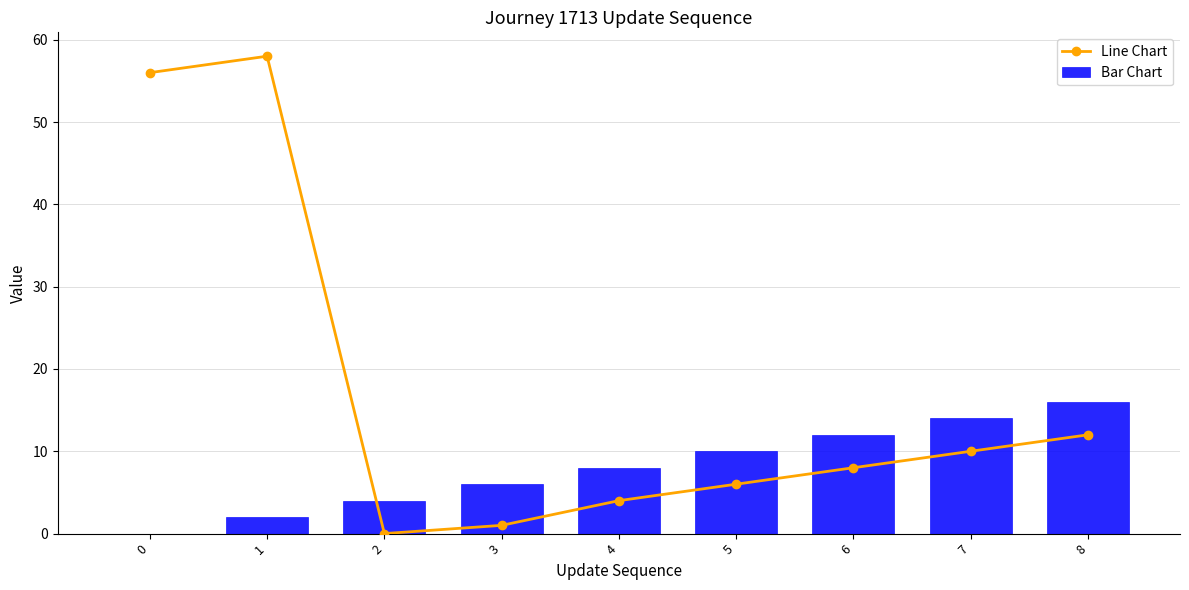

What is the value of the Bar Chart bar at the 2nd from the left?

2